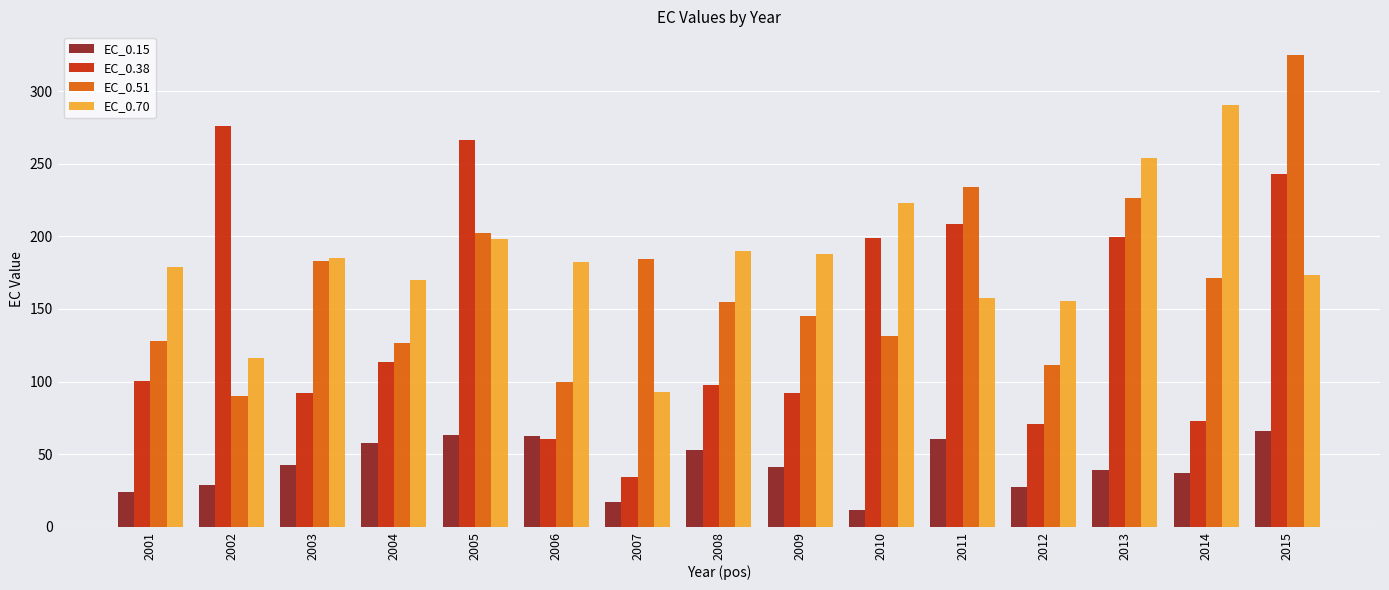

What is the value of the EC_0.51 bar at the 6th from the left?

99.9